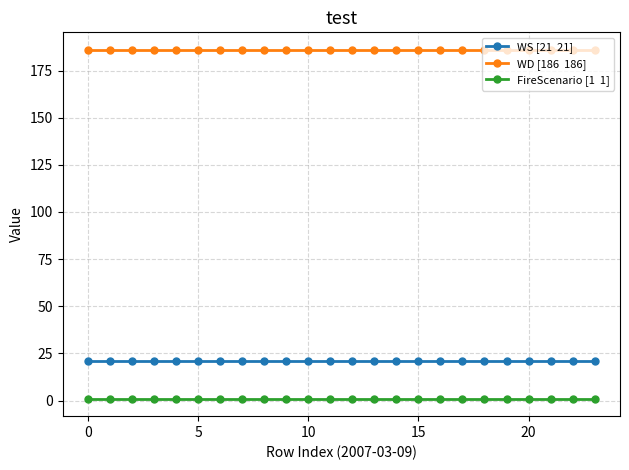

What is the maximum value shown in the chart?

186